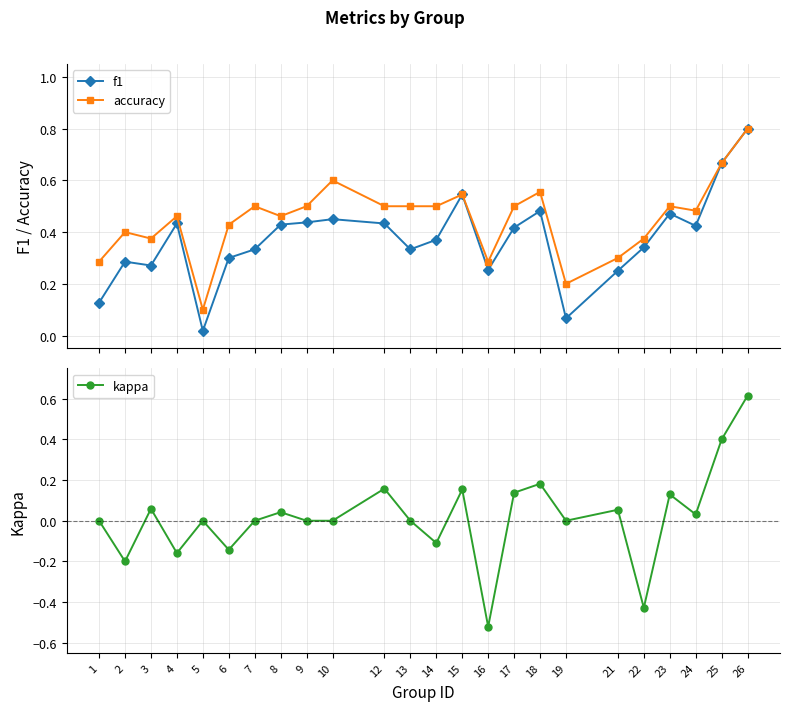

What is the value of the accuracy point at the 21st from the left?

0.5